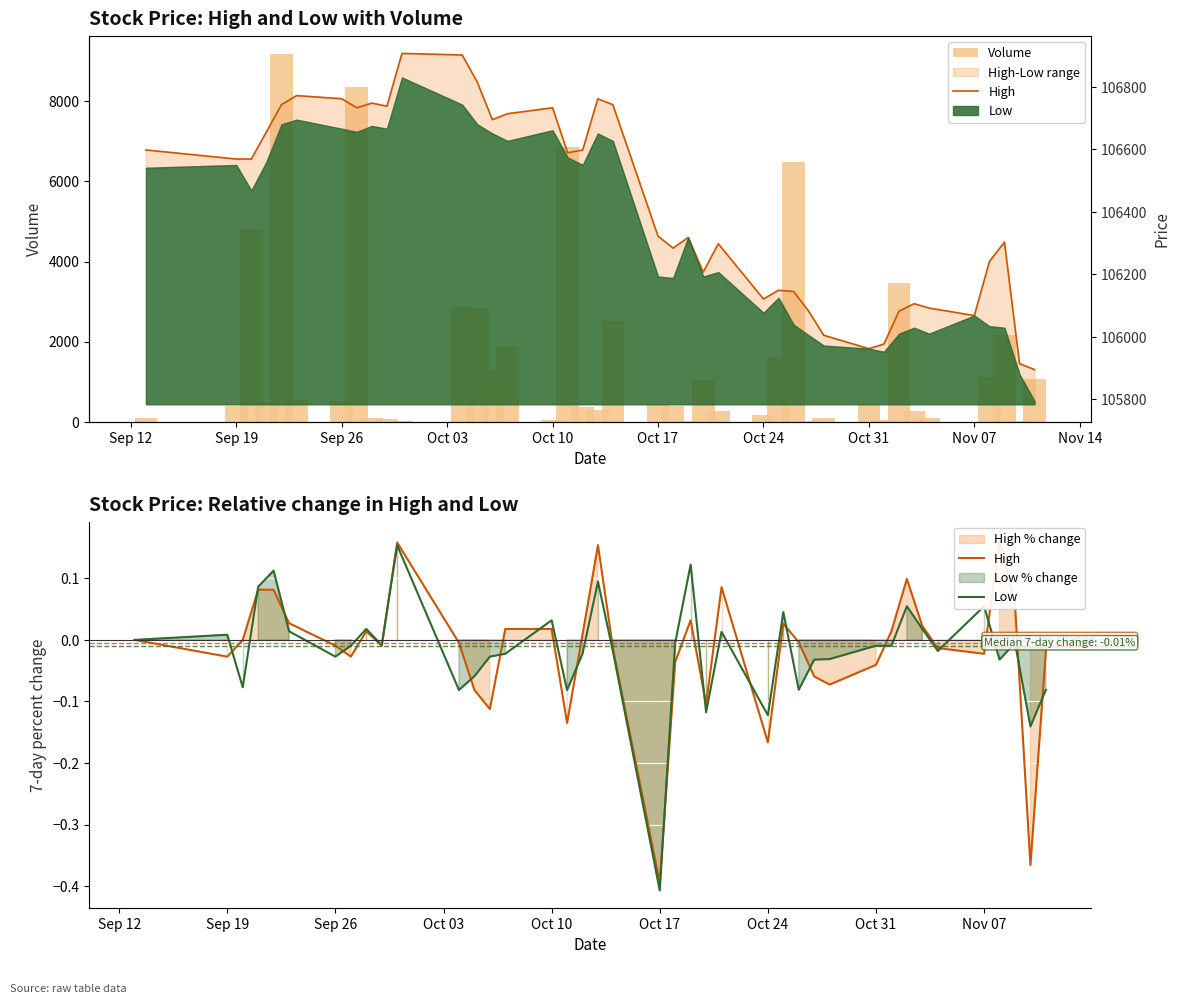

Are the bars grouped side by side (vs. stacked)?

Yes